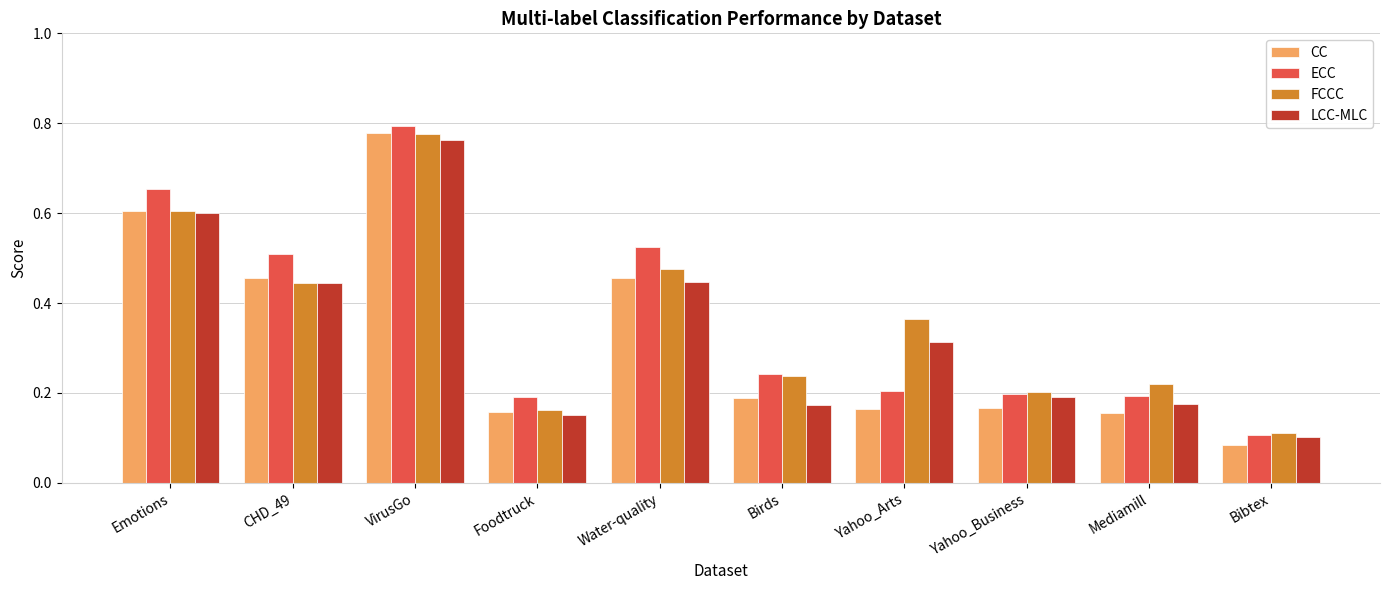

Between Foodtruck and Bibtex, which series saw the biggest shift?

ECC